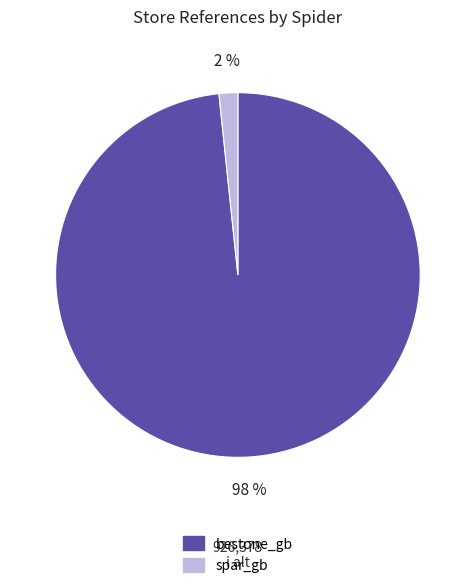

To the nearest percent, what is the average slice percentage?

50%